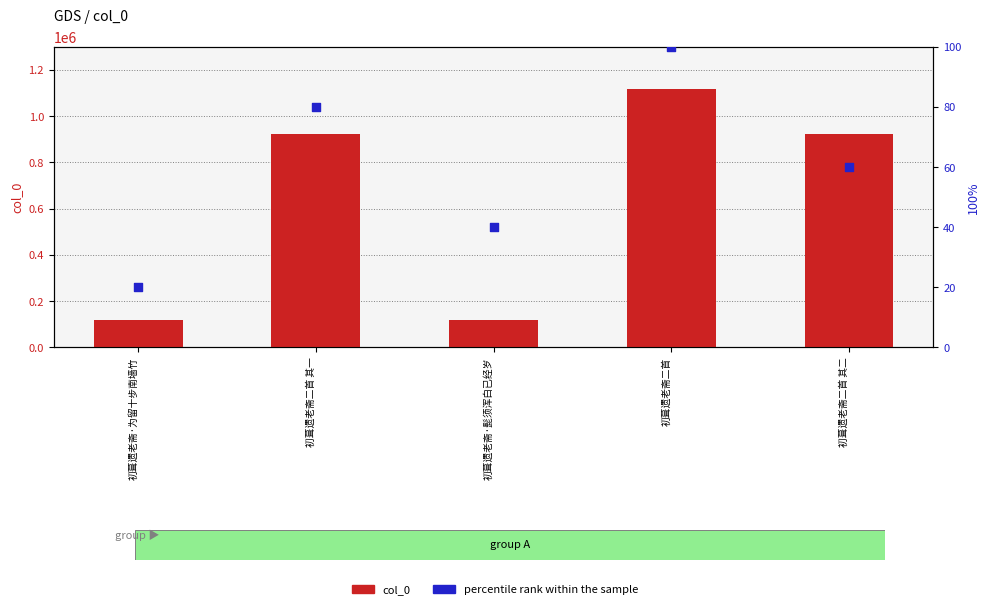

What are all the series names shown in the legend?

col_0, percentile rank within the sample